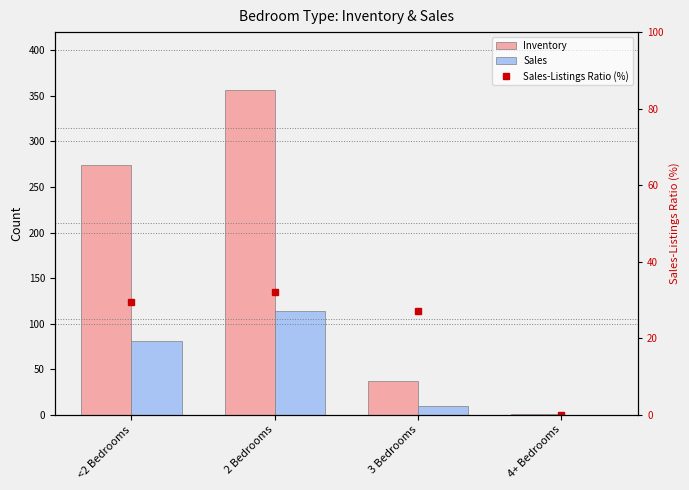

Reading left to right, what are all the values shown in this chart?

Inventory: 274.0	356.0	37.0	1.0
Sales: 81.0	114.0	10.0	0.0
Sales-Listings Ratio (%): 29.6	32.0	27.0	0.0